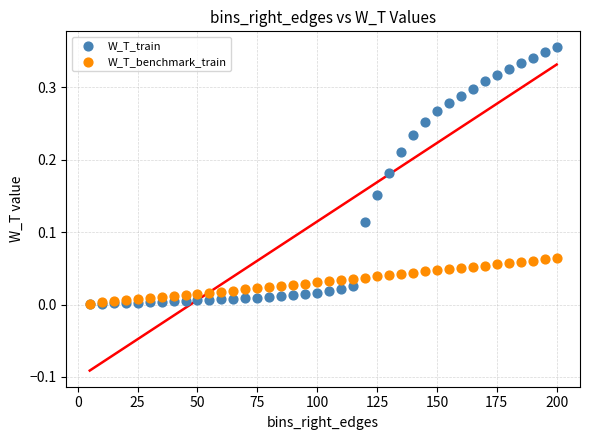

Which series has the largest Y range (max minus min)?

W_T_train